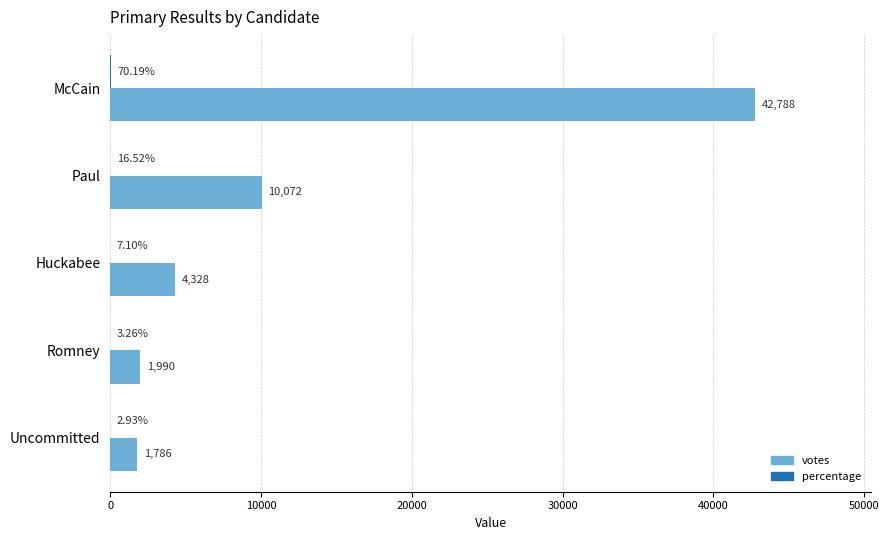

Count the number of data series in this chart.

2